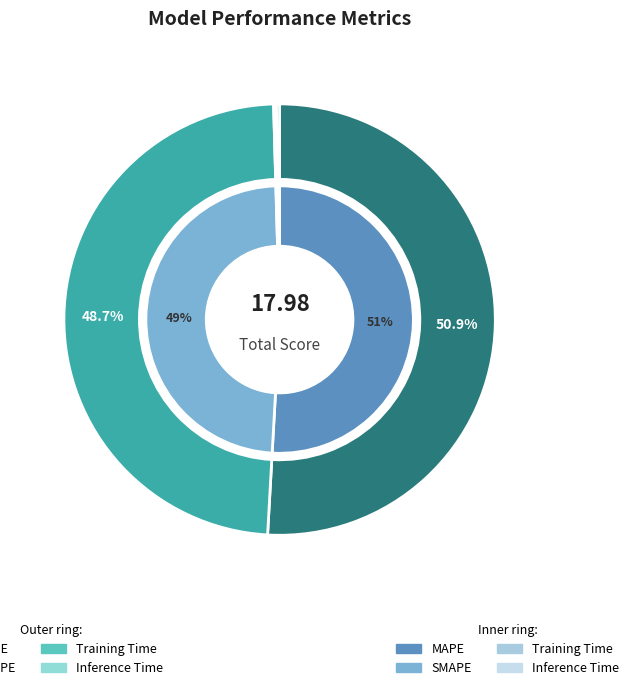

What is the change in value from MAPE to SMAPE?

-0.4